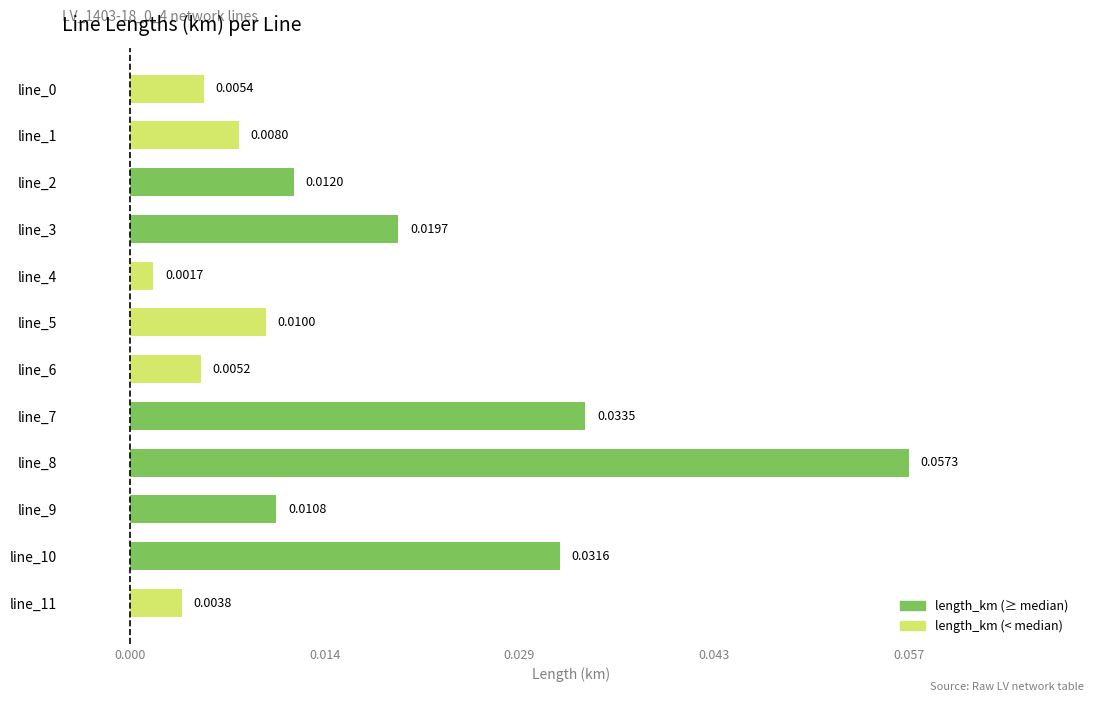

What is the change in value from line_6 to line_8?

+0.1